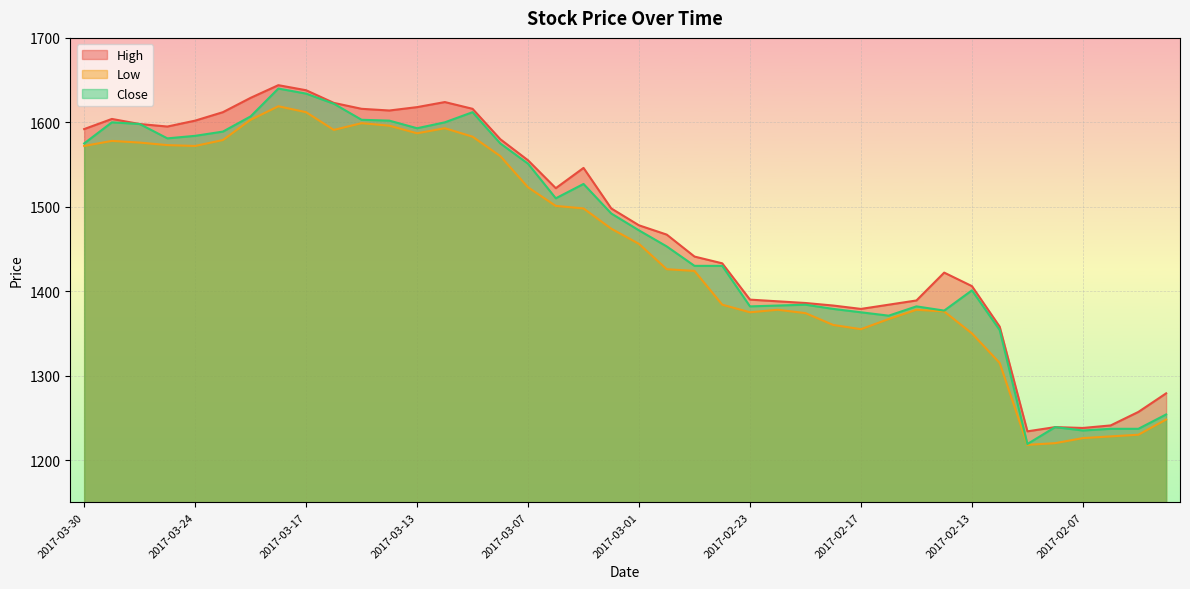

True or false: High and Close intersect in this chart.

False